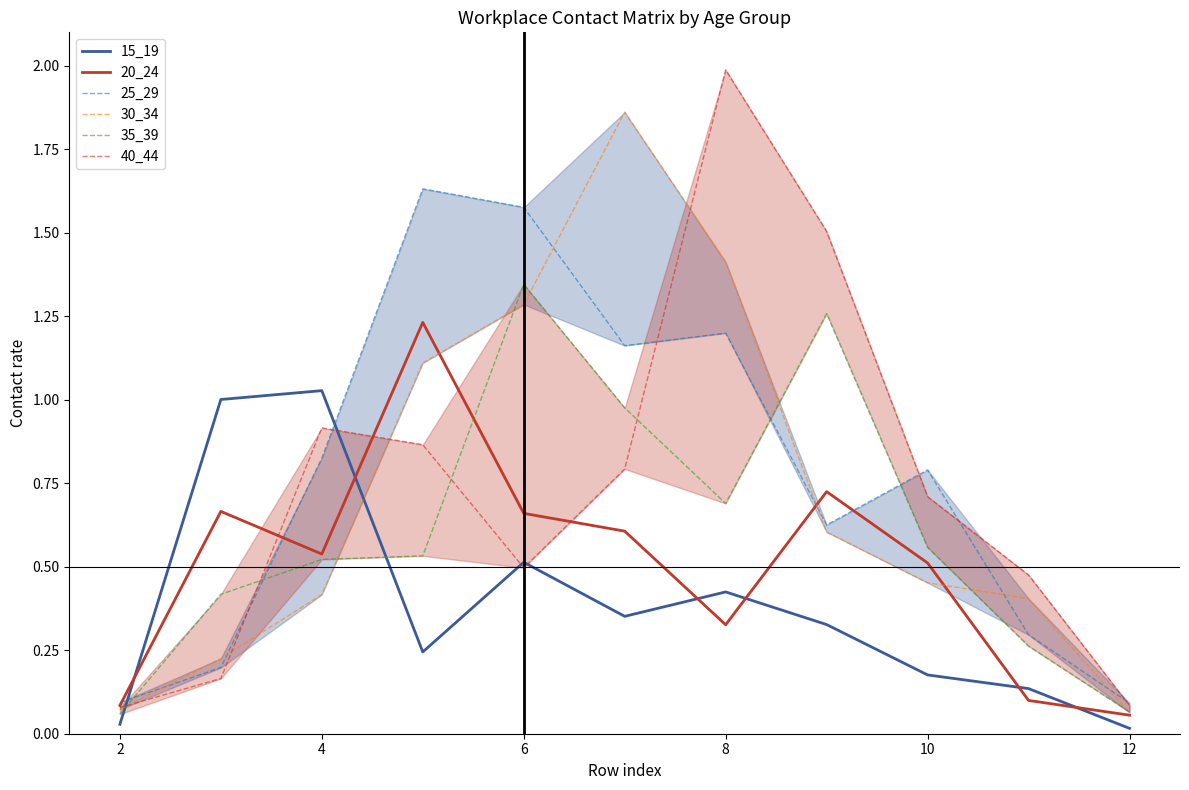

How many times do 30_34 and 25_29 cross each other?

6